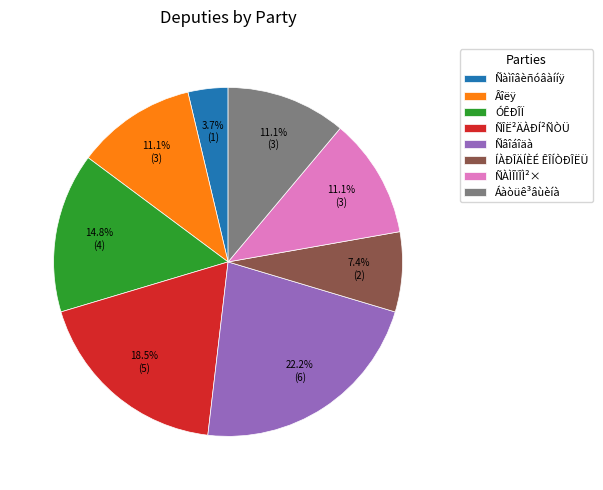

What percentage do ÓÊÐÎÏ and ÍÀÐÎÄÍÈÉ ÊÎÍÒÐÎËÜ together represent?

22.2%